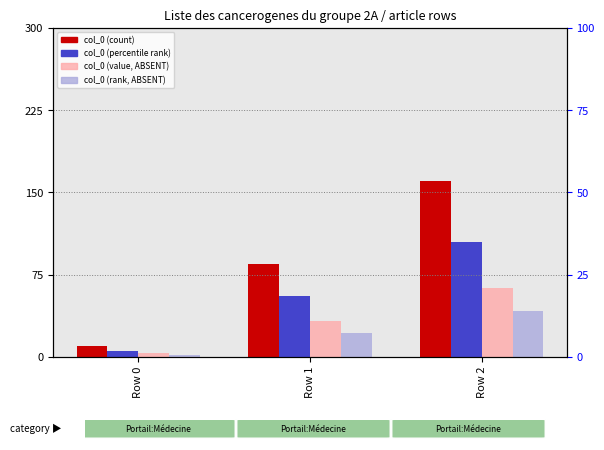

How many values in the col_0 (rank, ABSENT) series exceed 22?

1